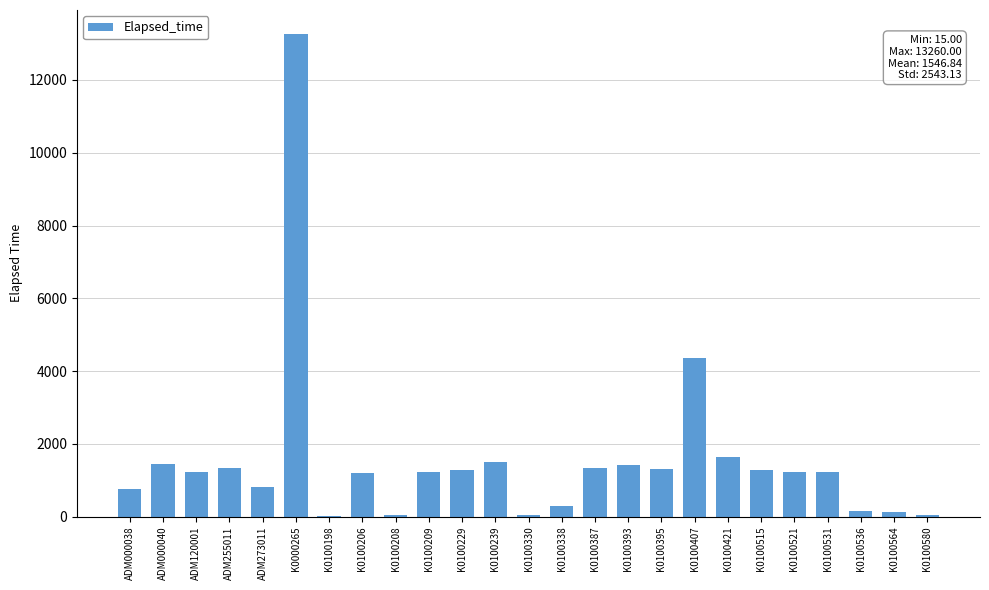

What is the sum of all values?

38671